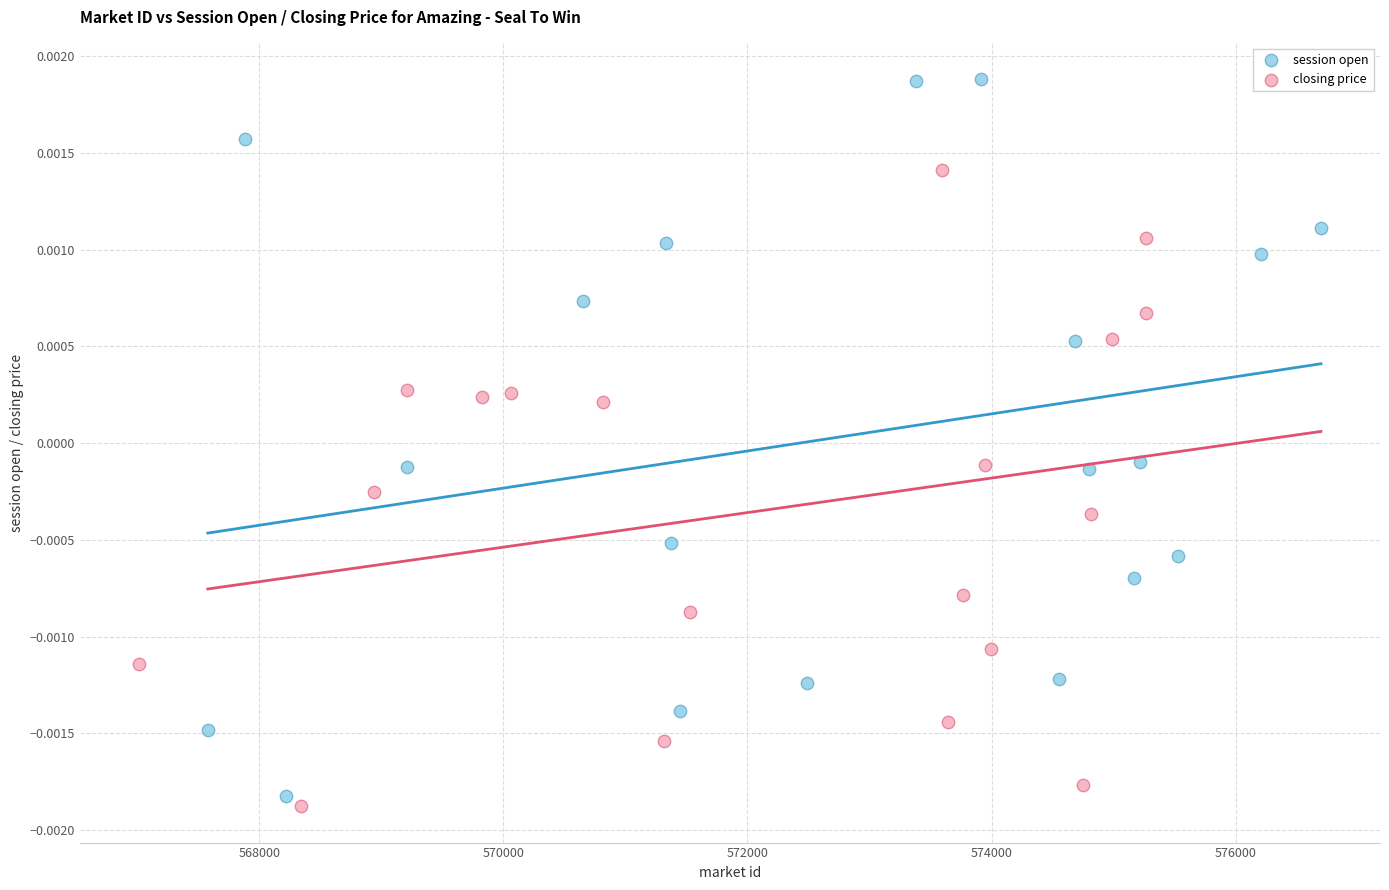

Which series contains the highest Y value?

session open